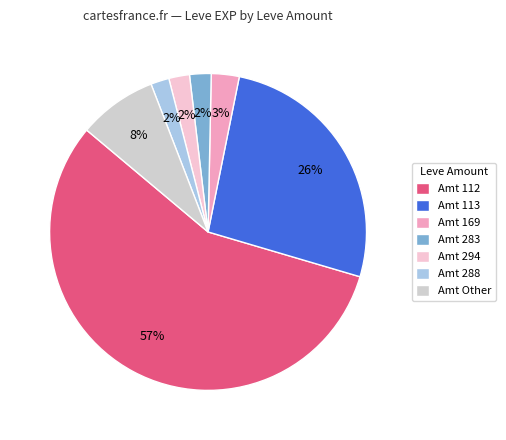

Which has a higher value, Amt Other or Amt 288?

Amt Other